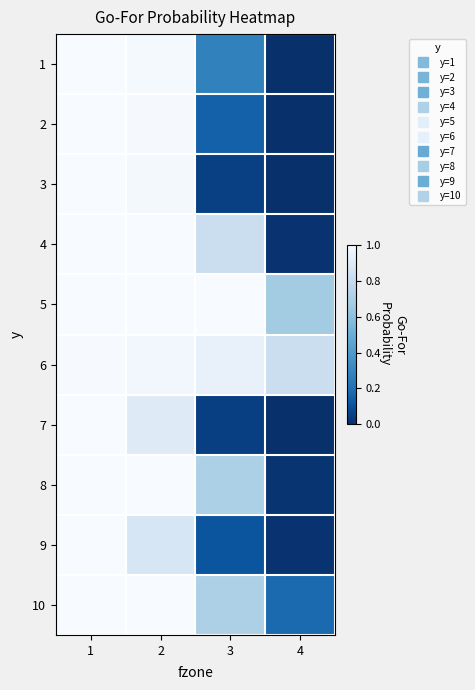

Between 3 and 4, which is larger?

3